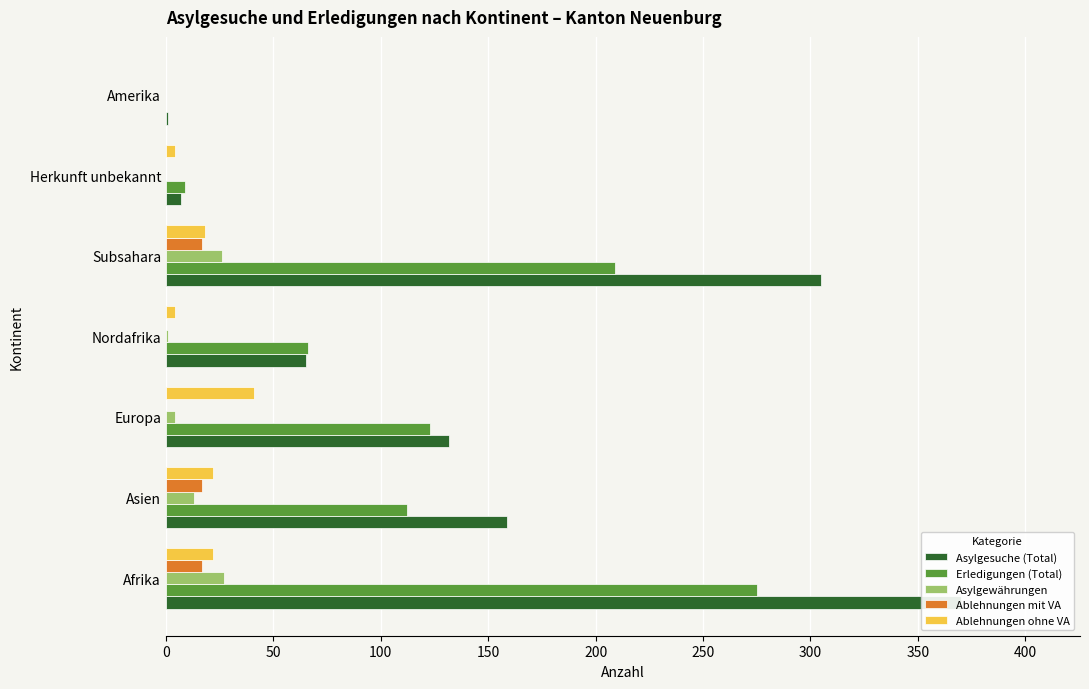

What is the sum of all Ablehnungen ohne VA values?

111